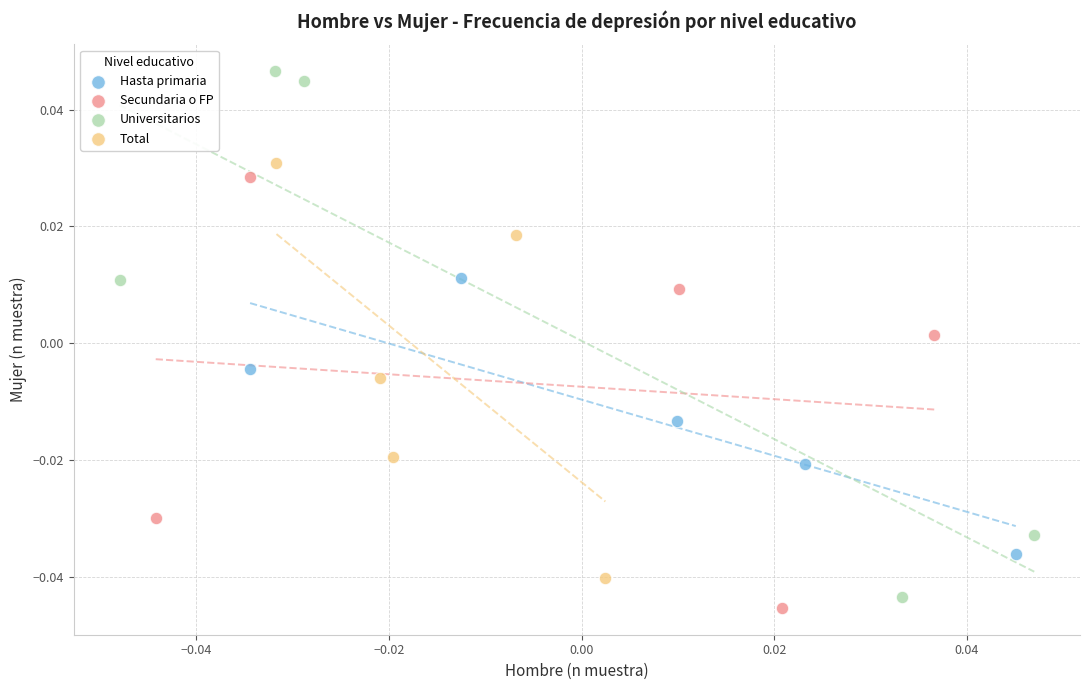

Which series has the largest Y range (max minus min)?

Universitarios